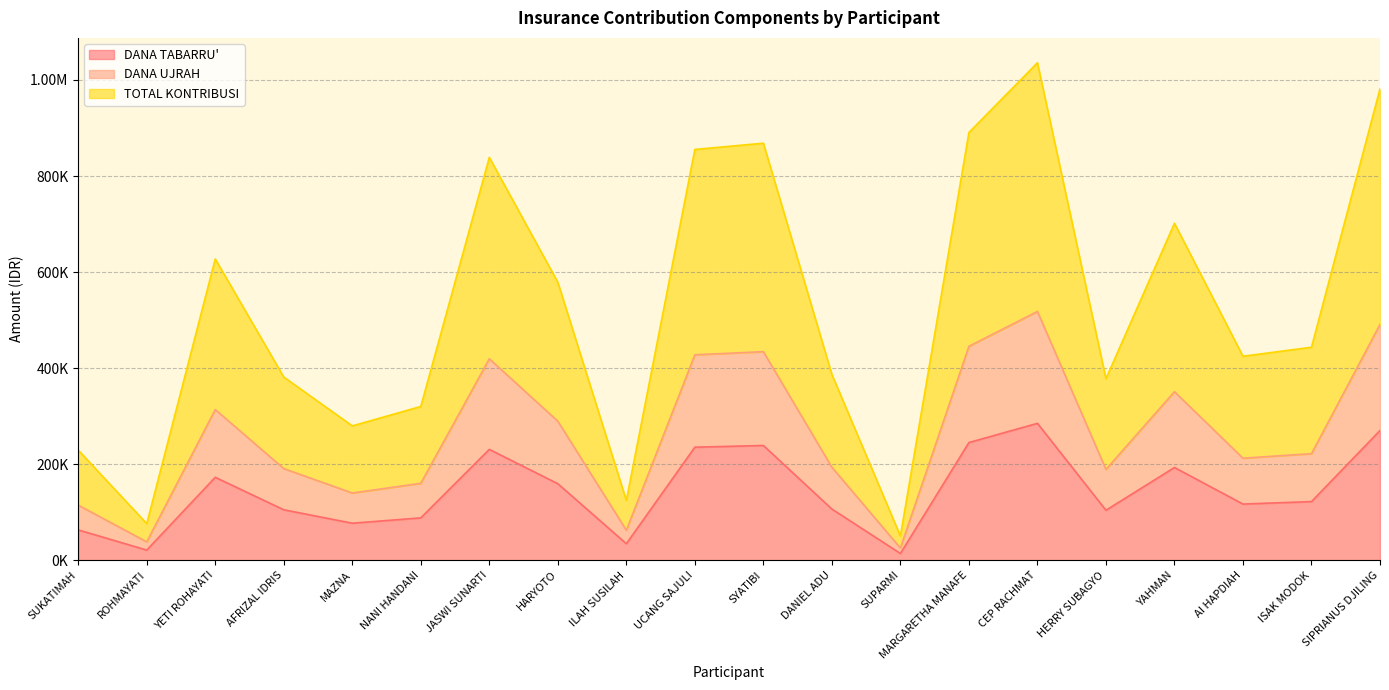

What are all the series names shown in the legend?

DANA TABARRU', DANA UJRAH, TOTAL KONTRIBUSI